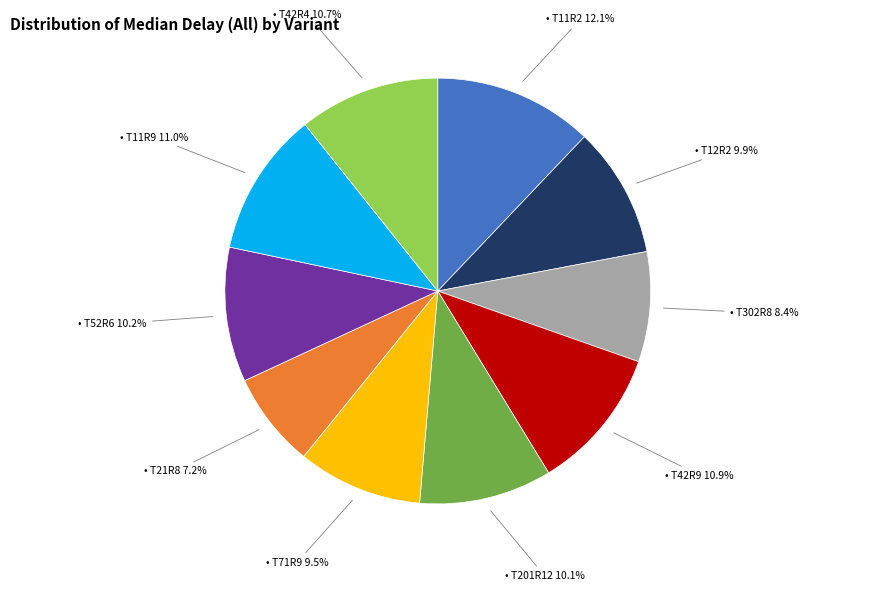

Does any single category account for the majority?

No